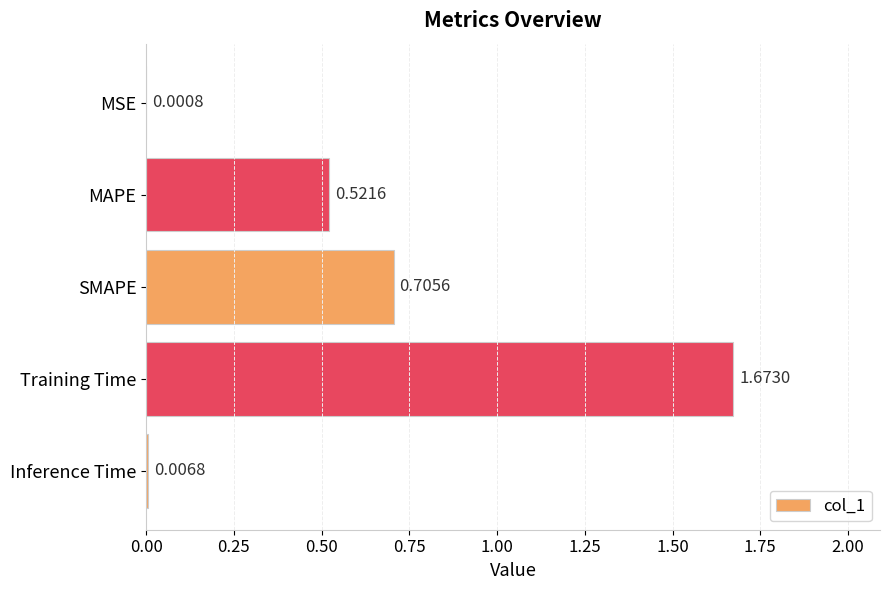

What is the change in value from MAPE to Training Time?

+1.2